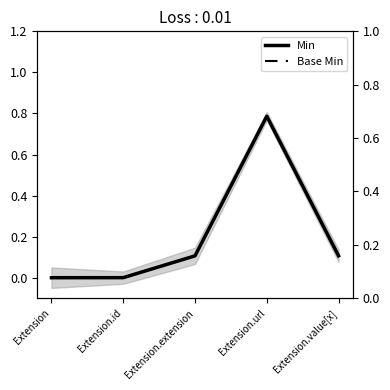

True or false: Base Min and Min intersect in this chart.

False